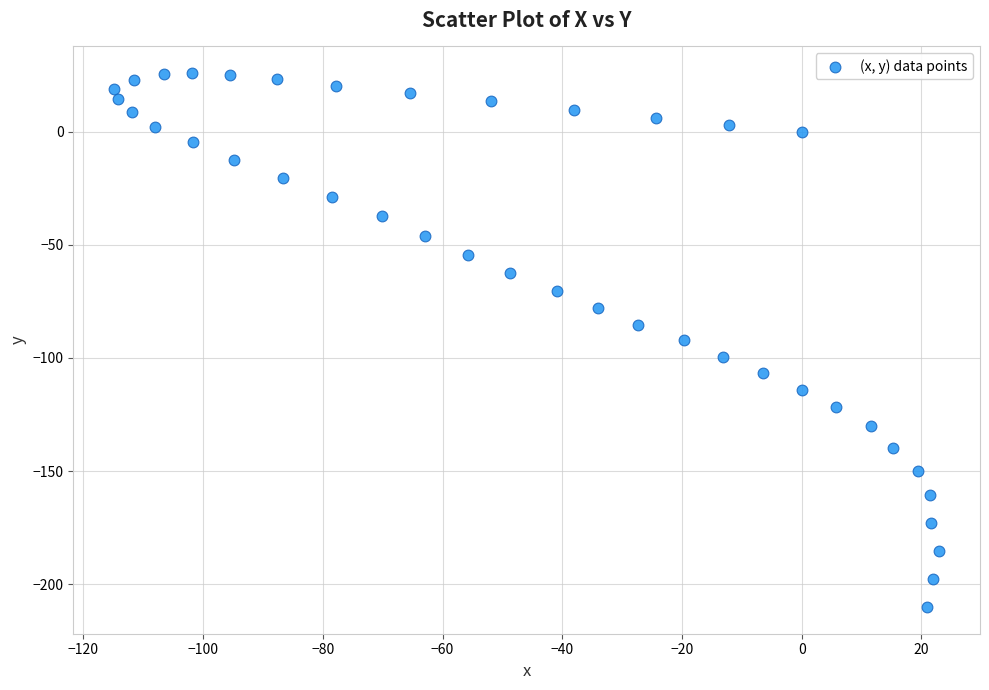

What is the range of X values (max minus min)?

137.7